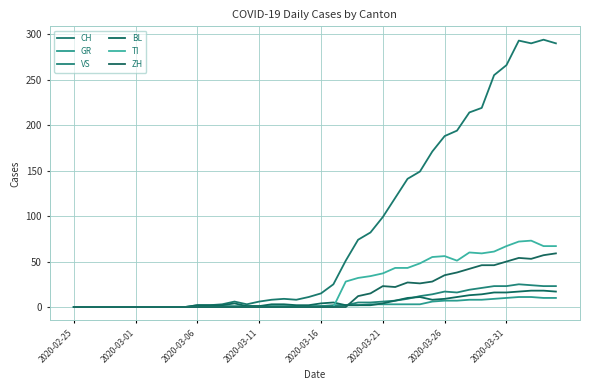

At how many categories does at least one series exceed 25?

18